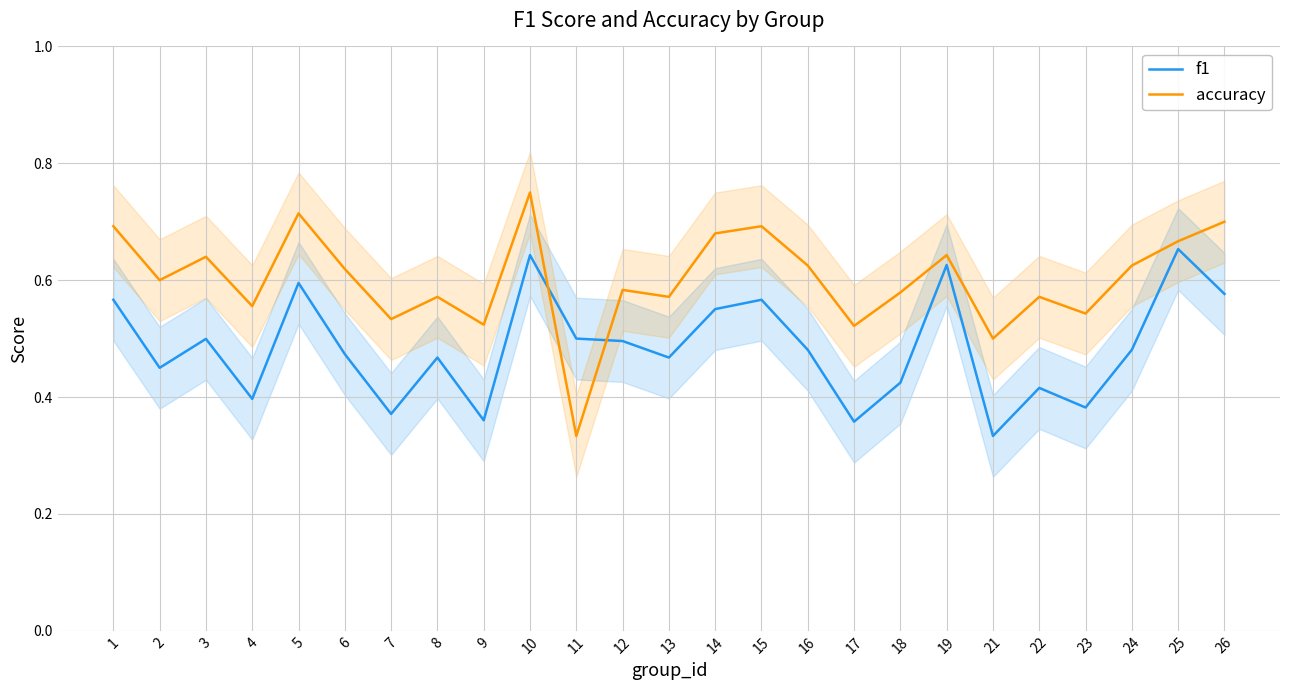

List the series in order of their peak value, lowest first.

f1, accuracy